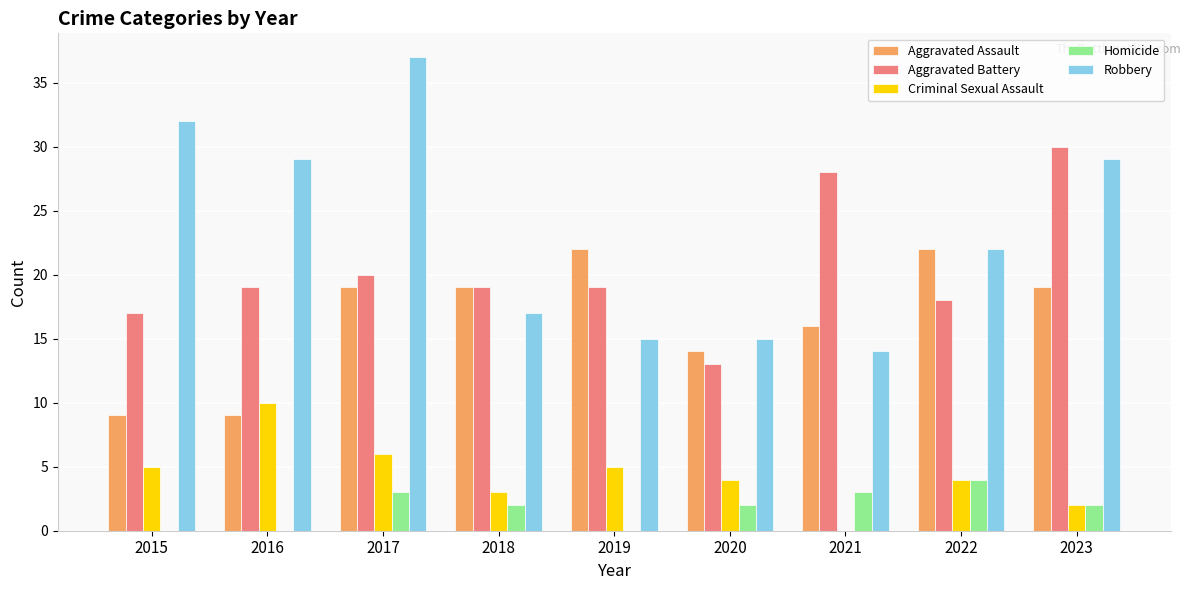

How many Criminal Sexual Assault values are between 3 and 5?

5